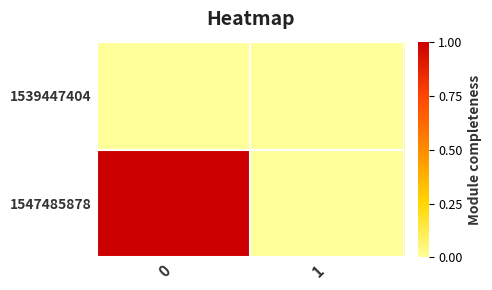

Reading left to right, transcribe all the data shown in this chart.

1539447404: 0=0	1=0
1547485878: 0=1	1=0